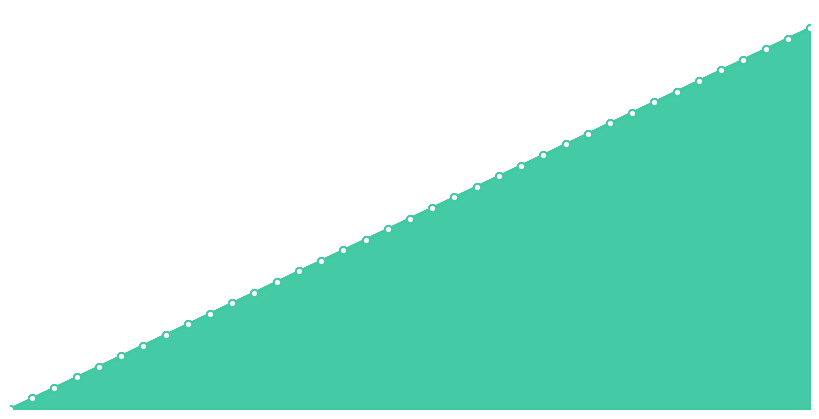

The value of col_1 at 15 is 0.2. True or false?

False